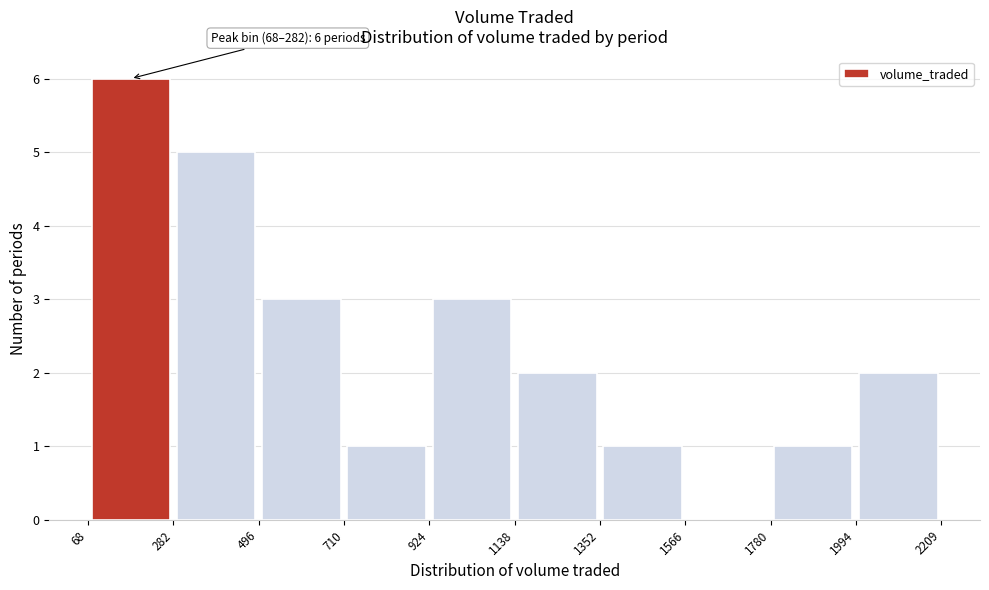

Over which range of the x-axis is the bar tallest?

68 to 282